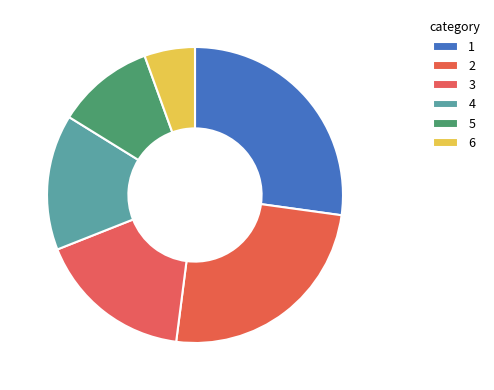

How many segments does this pie chart have?

6